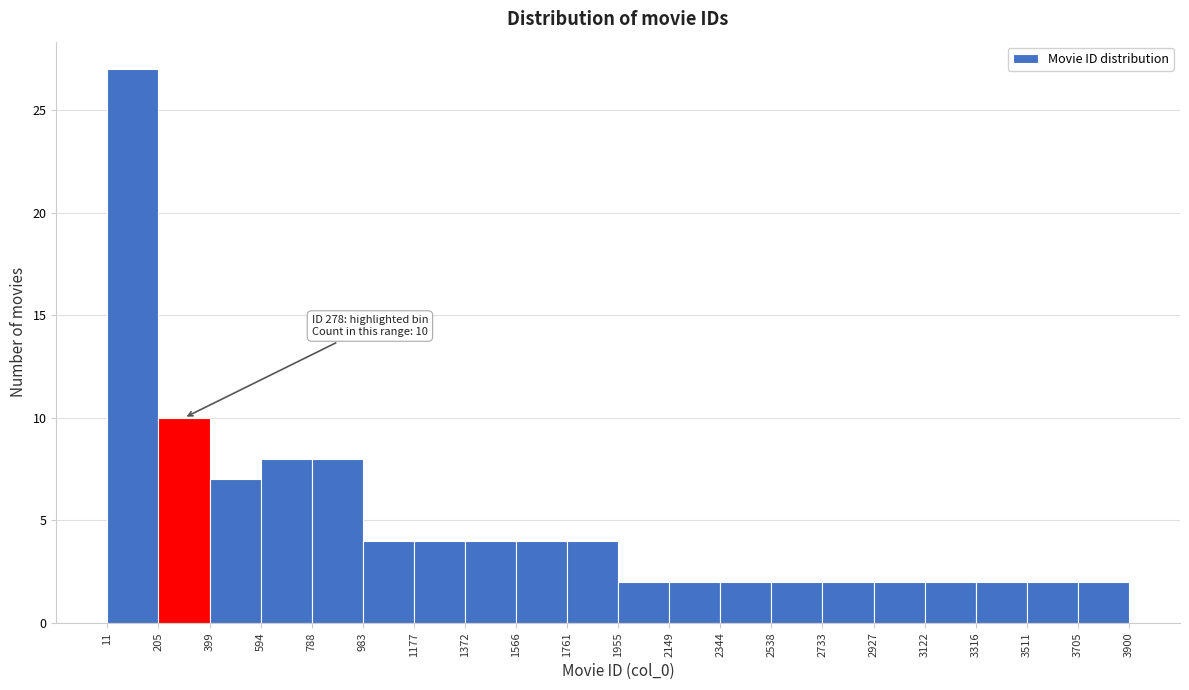

Which range on the x-axis has the tallest bar?

11 to 205